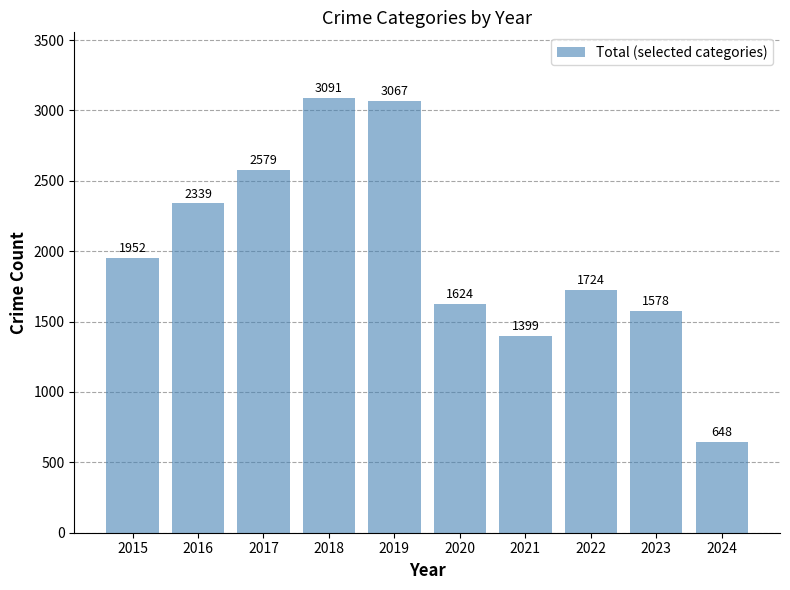

Reading right to left, extract all data points from this chart.

648	1578	1724	1399	1624	3067	3091	2579	2339	1952